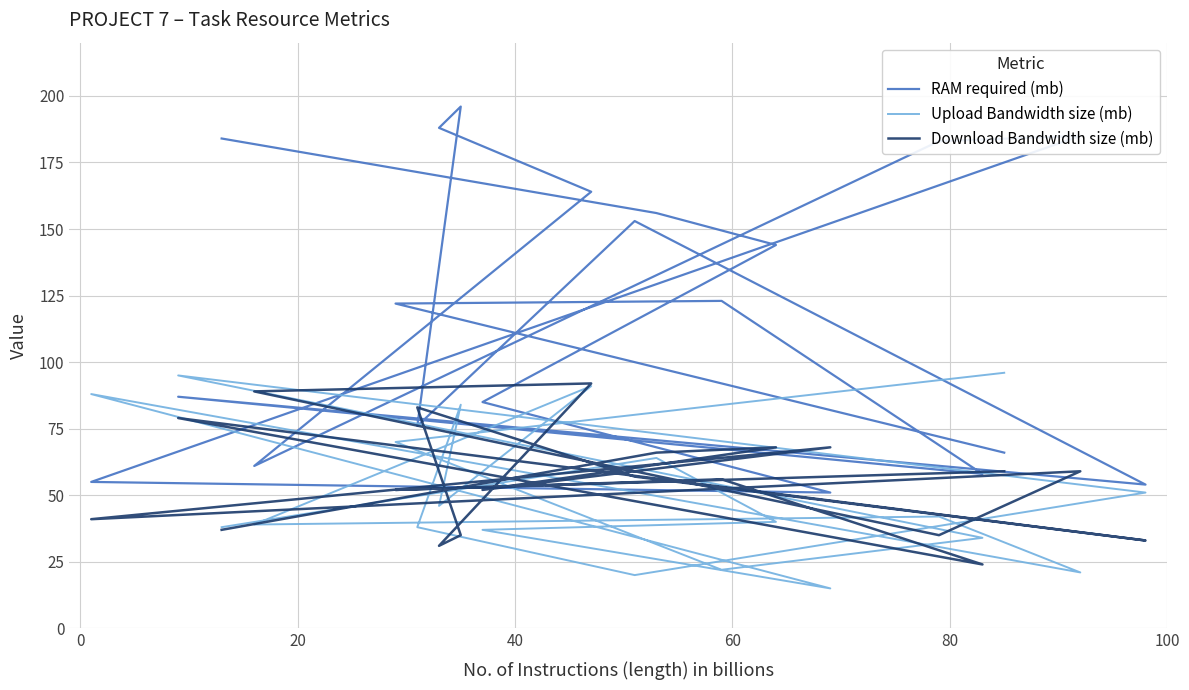

What is the value of the Download Bandwidth size (mb) point at the 20th from the left?

59